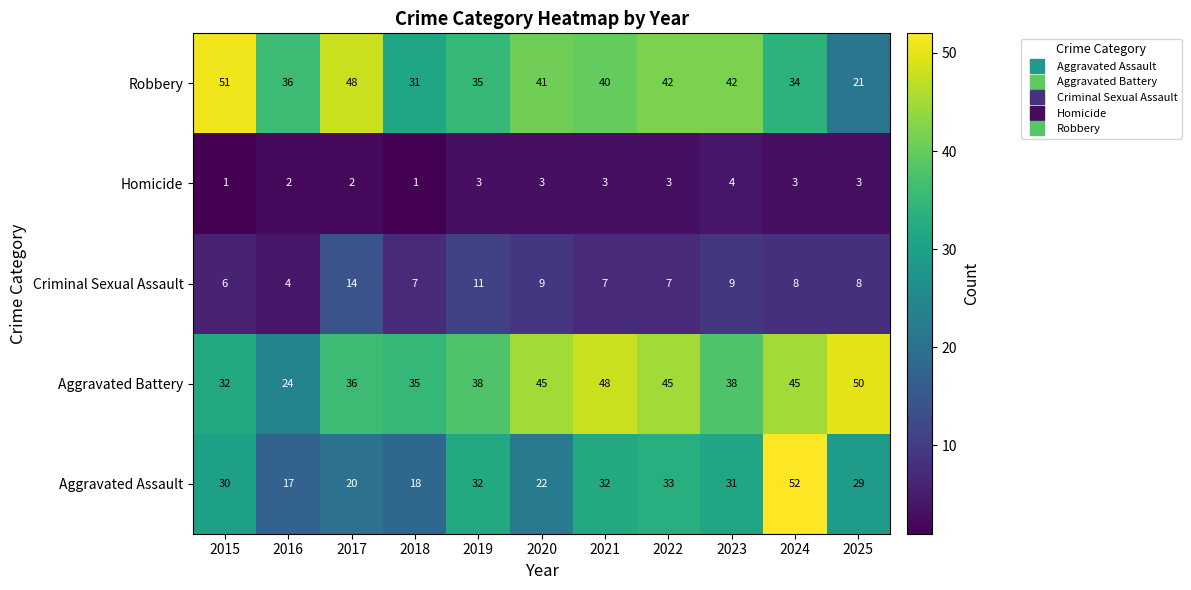

At which label is Aggravated Battery closest to 37?

2017